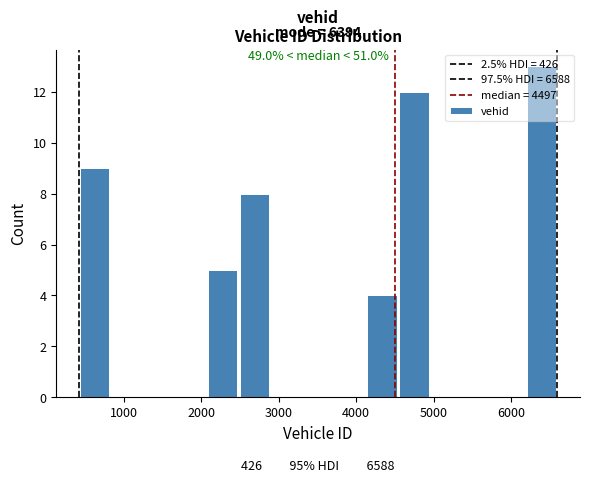

Over which range of the x-axis is the bar tallest?

6200 to 6600